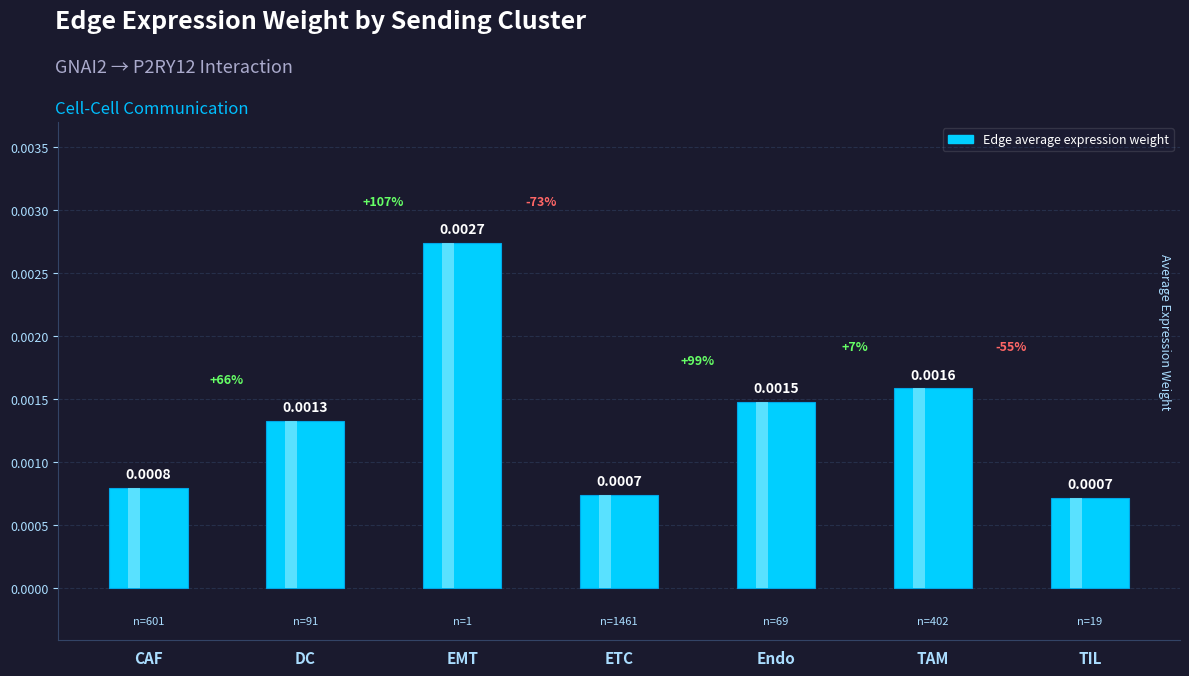

At which category does the chart reach its peak across all series?

EMT